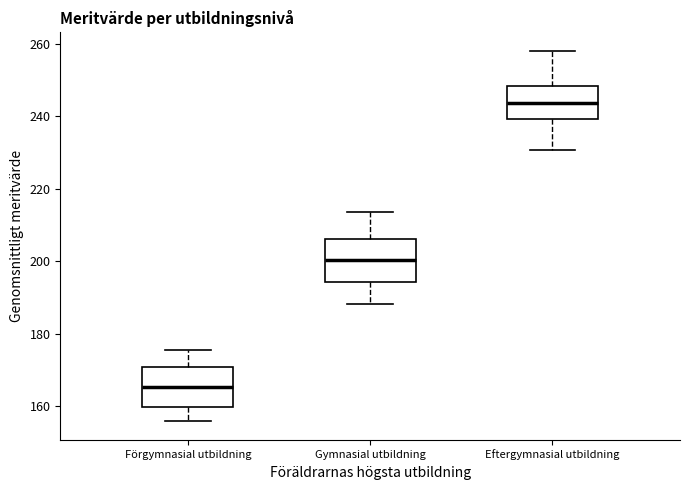

Reading left to right, read every box against the y-axis: the position of its median line, the range the box covers, and the ends of its whiskers. The values are not printed on the chart, so give them approximately, as read against the axis.

Förgymnasial utbildning: median 166, box 160 to 170, whiskers 156 to 176
Gymnasial utbildning: median 200, box 194 to 206, whiskers 188 to 214
Eftergymnasial utbildning: median 244, box 240 to 248, whiskers 230 to 258